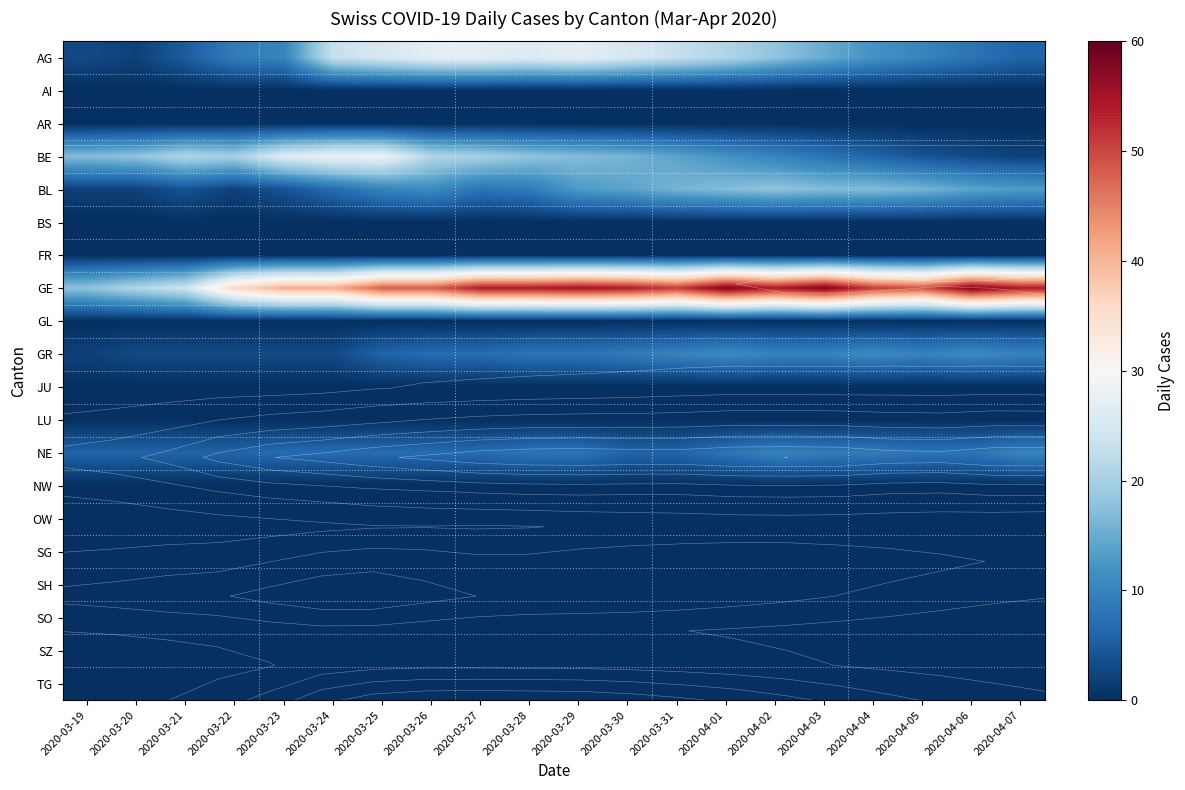

Is it true that NE equals 12 at 2020-03-24?

False